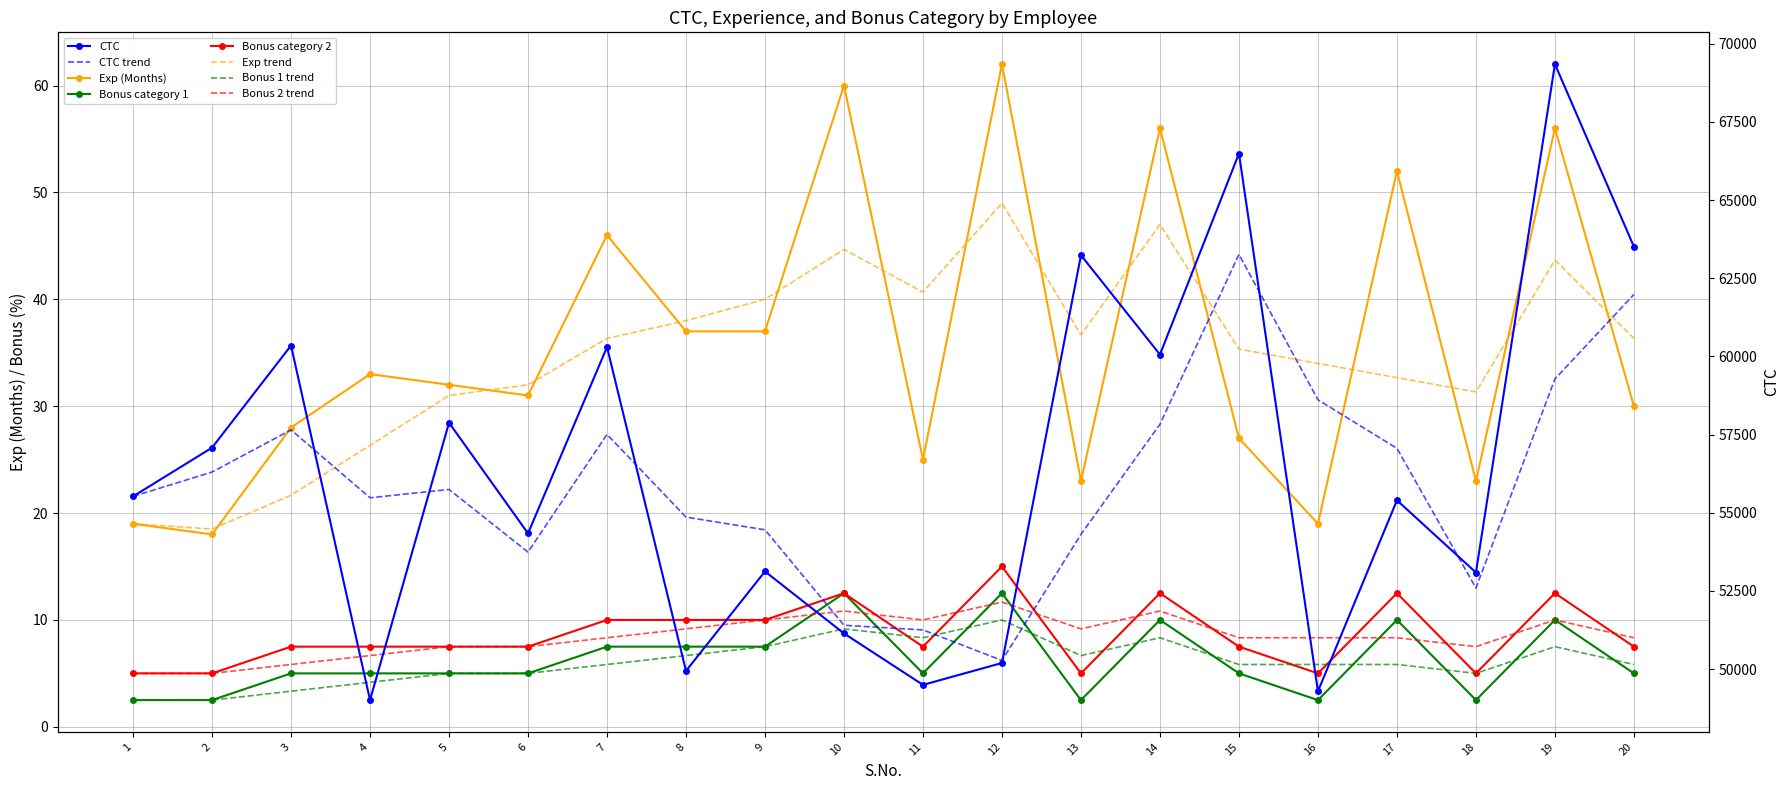

The value of Bonus category 2 at 10 is 12.5. True or false?

True